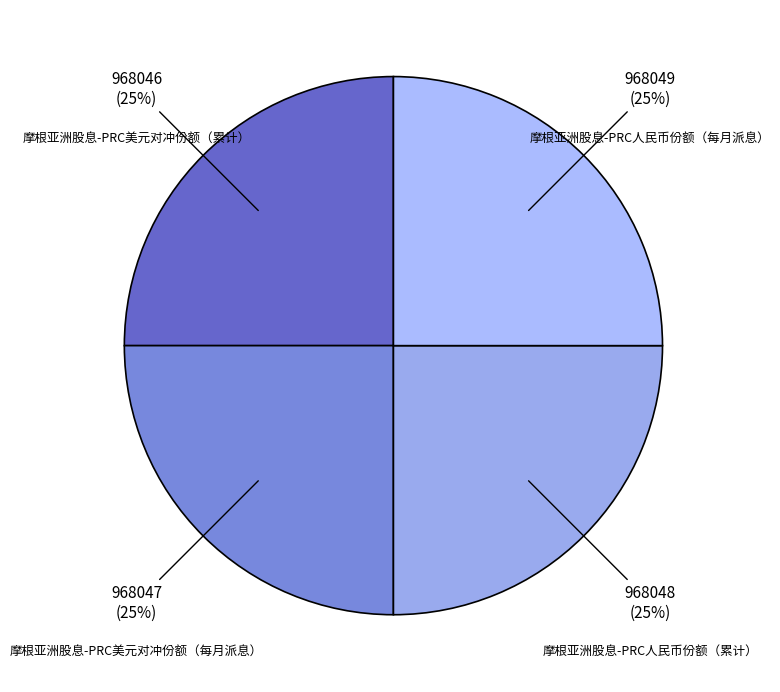

To the nearest percent, what portion does 摩根亚洲股息-PRC人民币份额（每月派息） represent?

25%